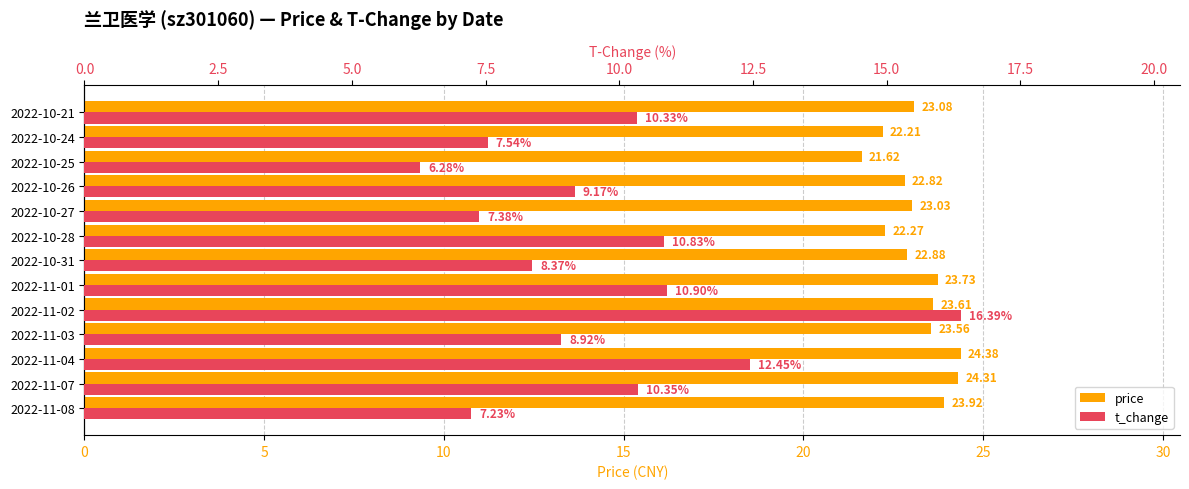

What is the difference between the highest and lowest values at 2022-11-02?

7.2